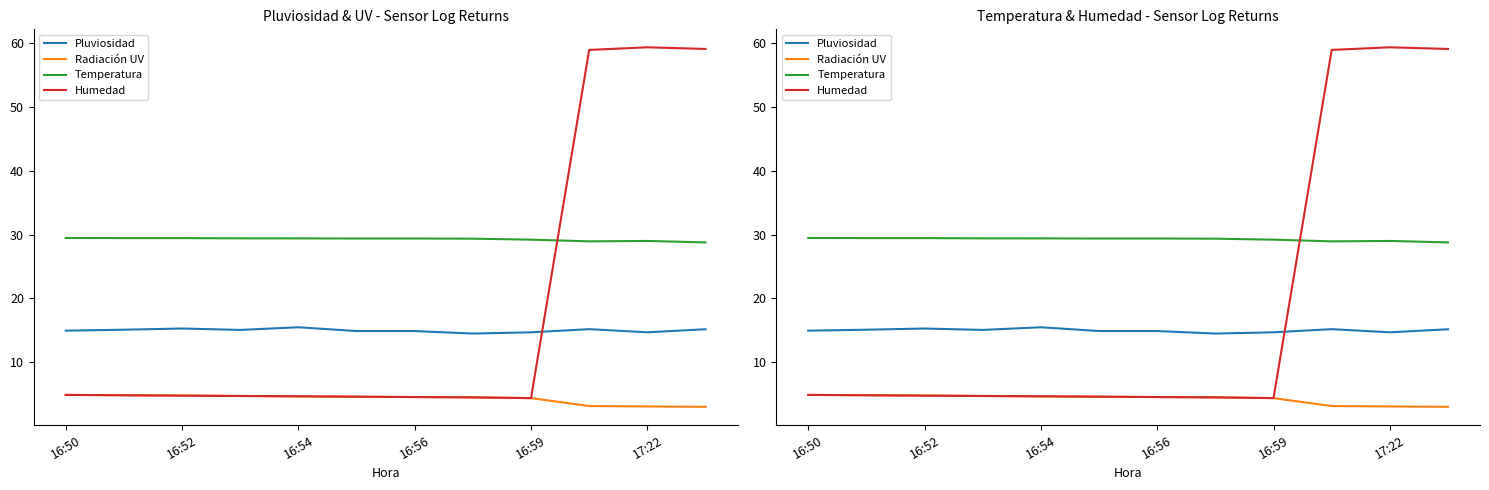

In Temperatura, how many points are lower than both neighbors (excluding endpoints)?

2